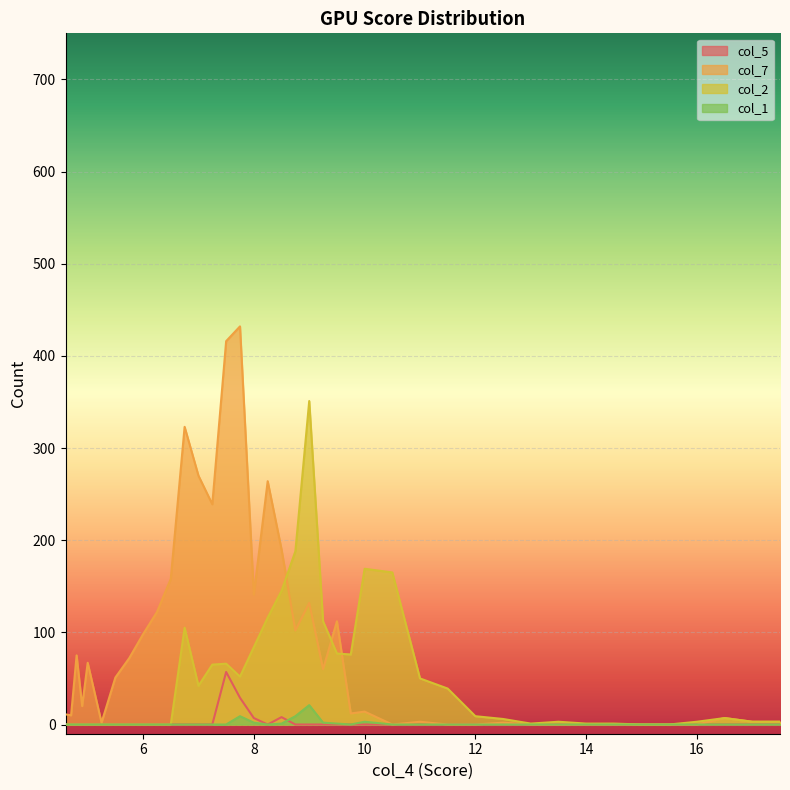

True or false: col_2 and col_7 cross at least once.

True